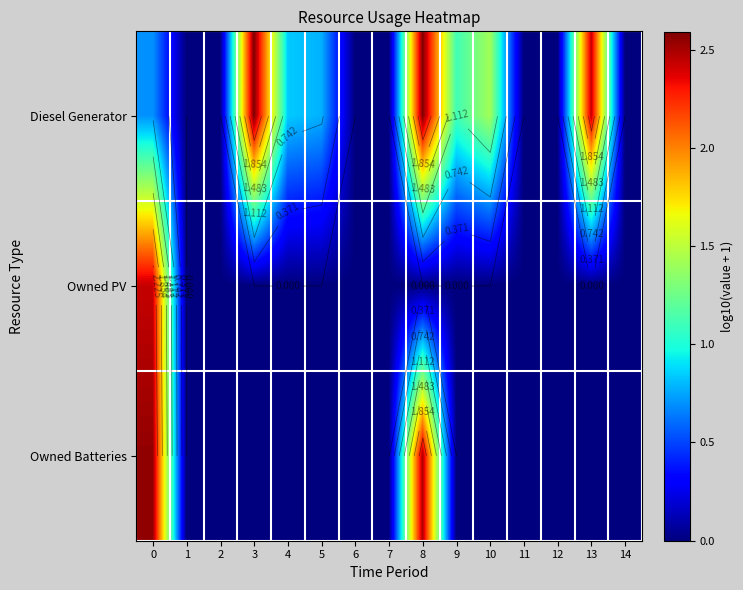

At how many categories does at least one series exceed 0?

8